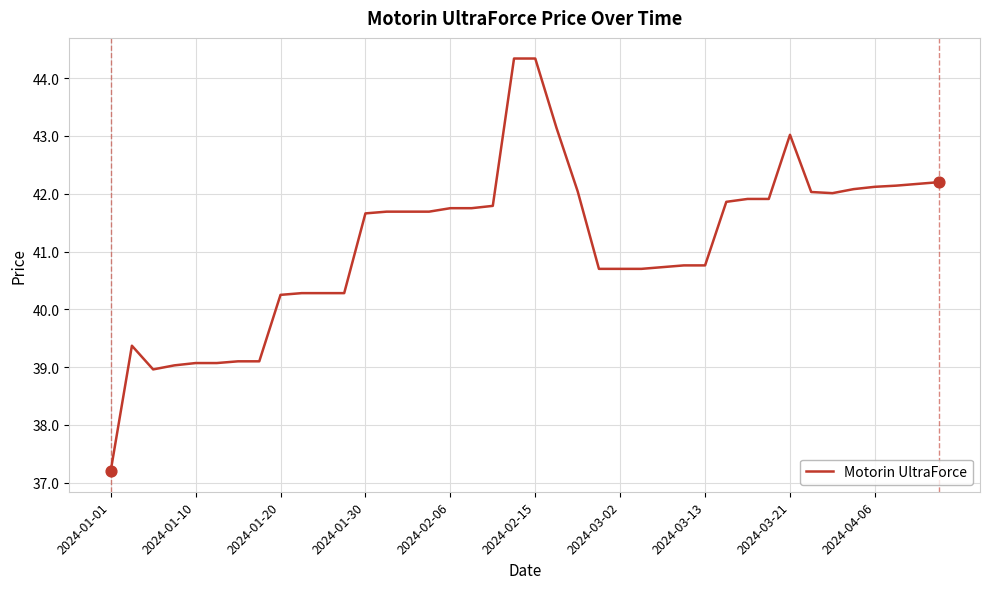

What is the maximum value shown in the chart?

44.3